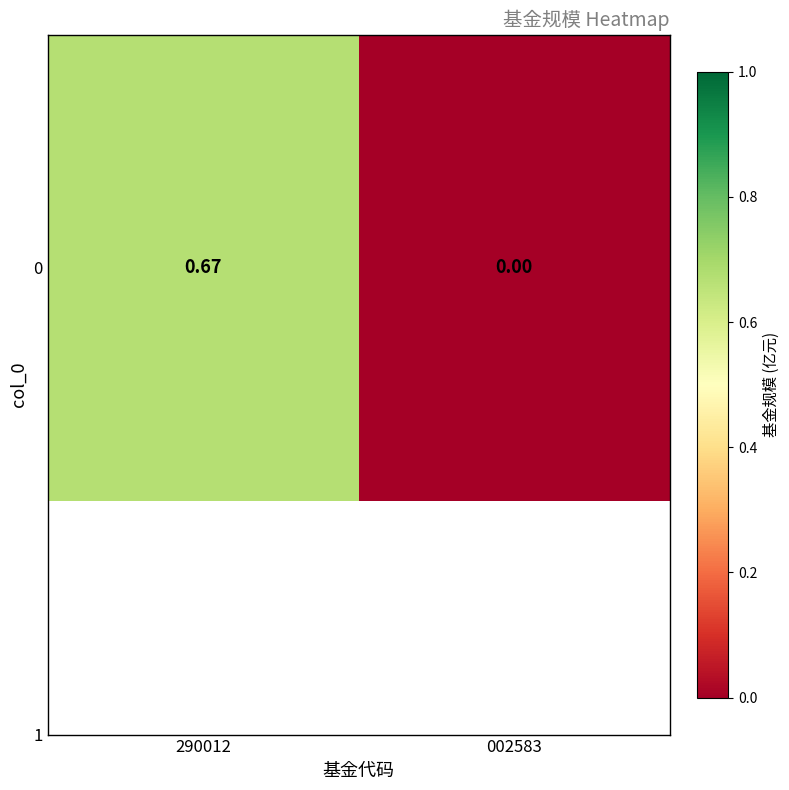

Which label corresponds to the smallest value in the chart?

002583